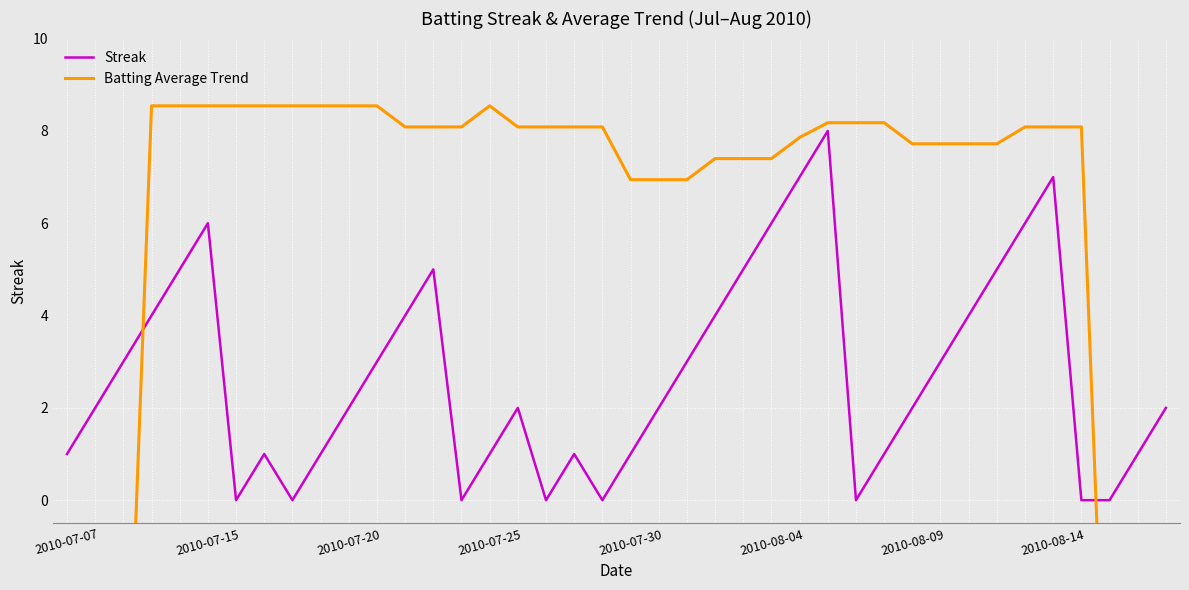

What is the value of the Streak point at the 30th from the left?

1.0